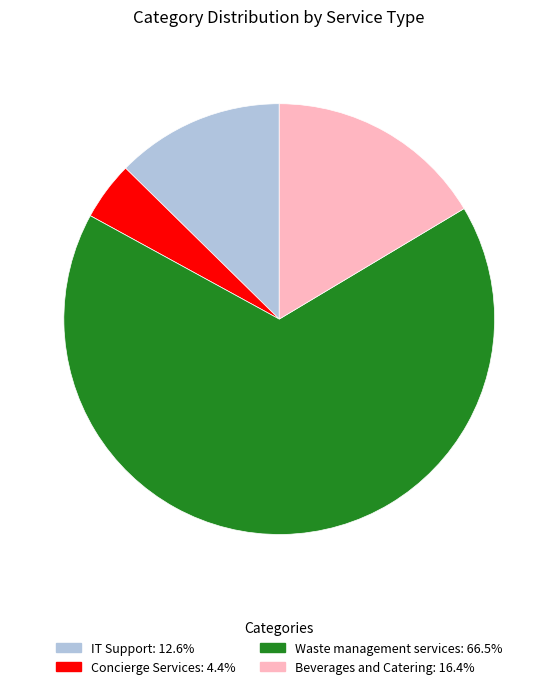

Does any single category account for the majority?

Yes